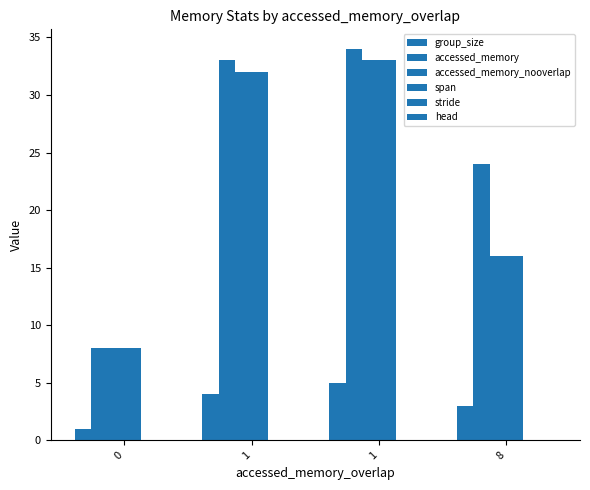

What is the value of the group_size bar at the 2nd from the left?

4